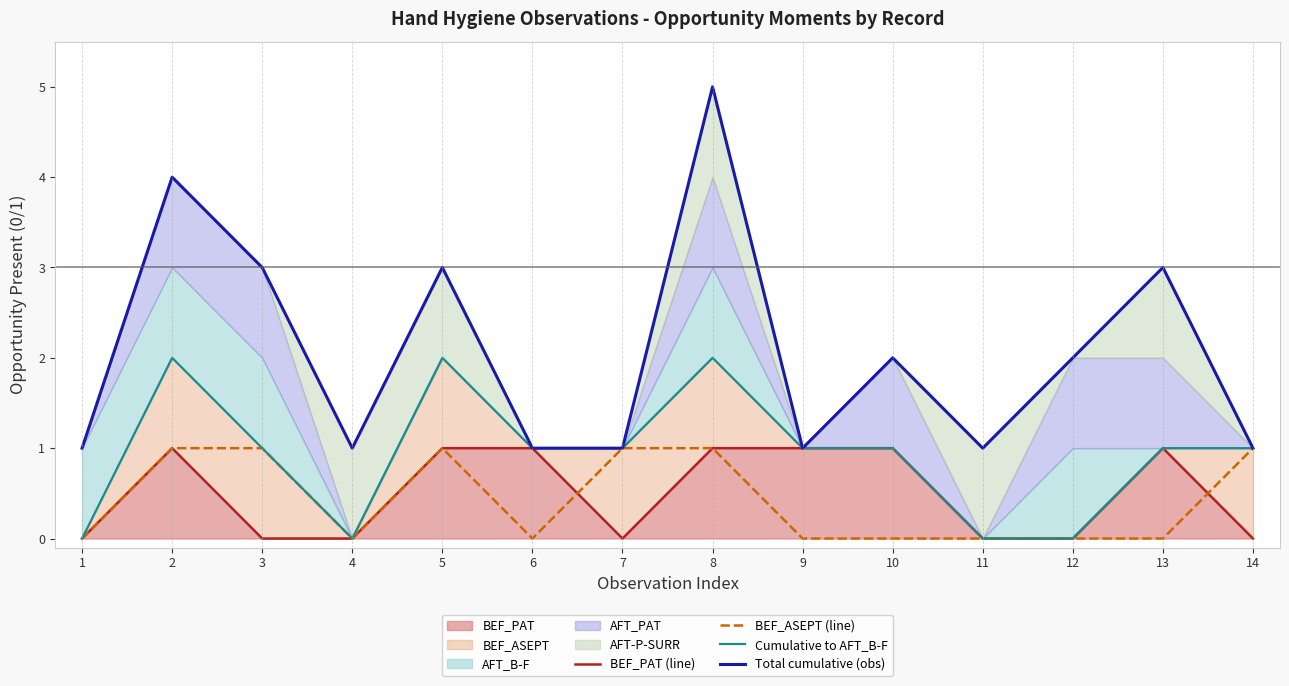

Reading left to right, what are all the values shown in this chart?

BEF_PAT (line): 1=0	2=1	3=0	4=0	5=1	6=1	7=0	8=1	9=1	10=1	11=0	12=0	13=1	14=0
BEF_ASEPT (line): 1=0	2=1	3=1	4=0	5=1	6=0	7=1	8=1	9=0	10=0	11=0	12=0	13=0	14=1
Cumulative to AFT_B-F: 1=0	2=2	3=1	4=0	5=2	6=1	7=1	8=2	9=1	10=1	11=0	12=0	13=1	14=1
Total cumulative (obs): 1=1	2=4	3=3	4=1	5=3	6=1	7=1	8=5	9=1	10=2	11=1	12=2	13=3	14=1